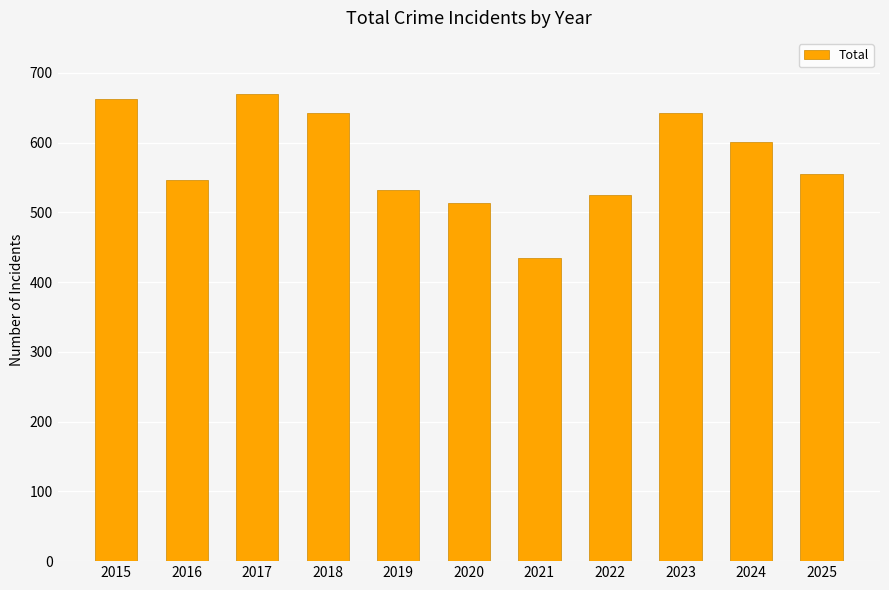

Reading left to right, transcribe all the data shown in this chart.

663	546	669	642	532	514	434	525	642	601	555